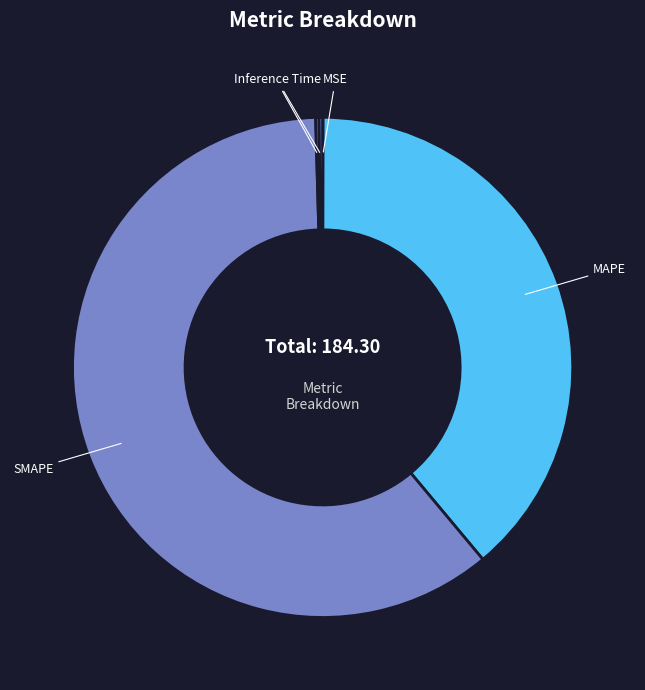

Is there any slice that represents more than half of the pie?

Yes